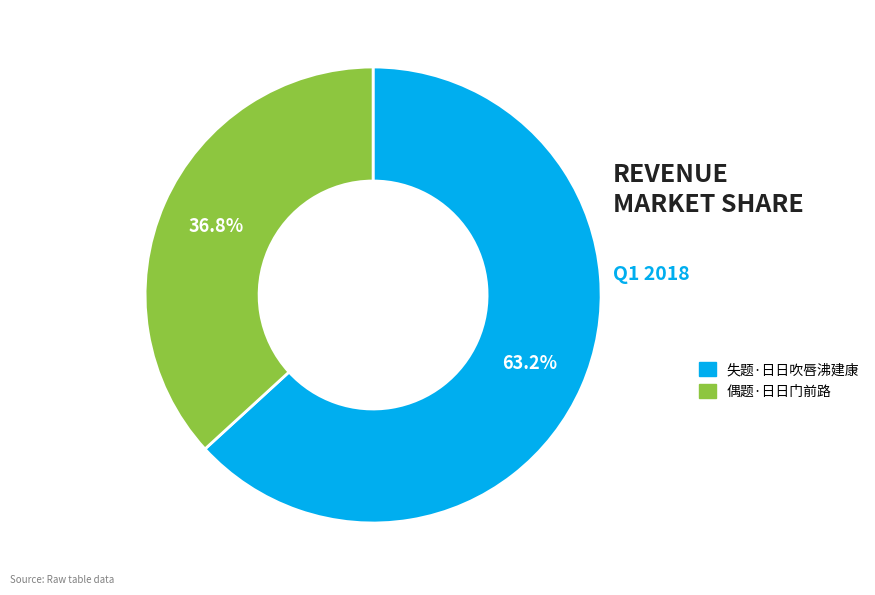

What percentage is the 偶题·日日门前路 slice, to the nearest percent?

37%